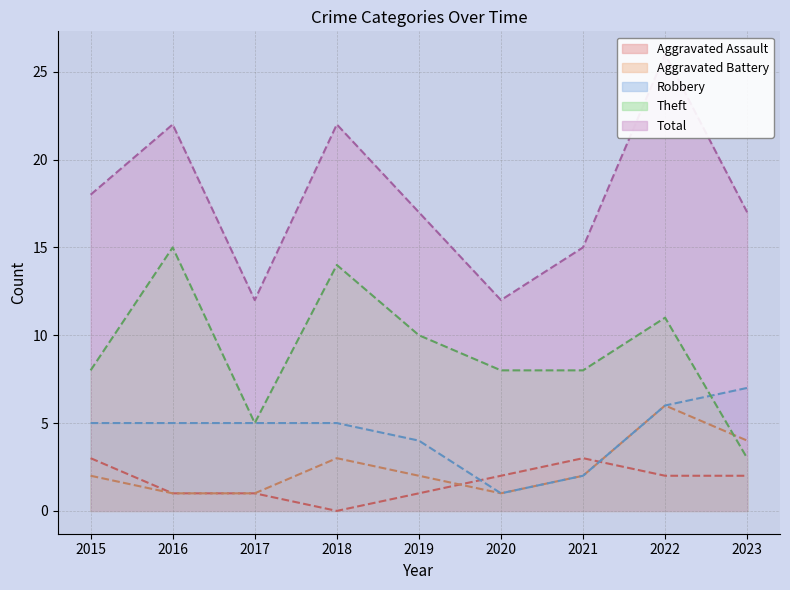

The value of Aggravated Battery at 2018 is 5. True or false?

False